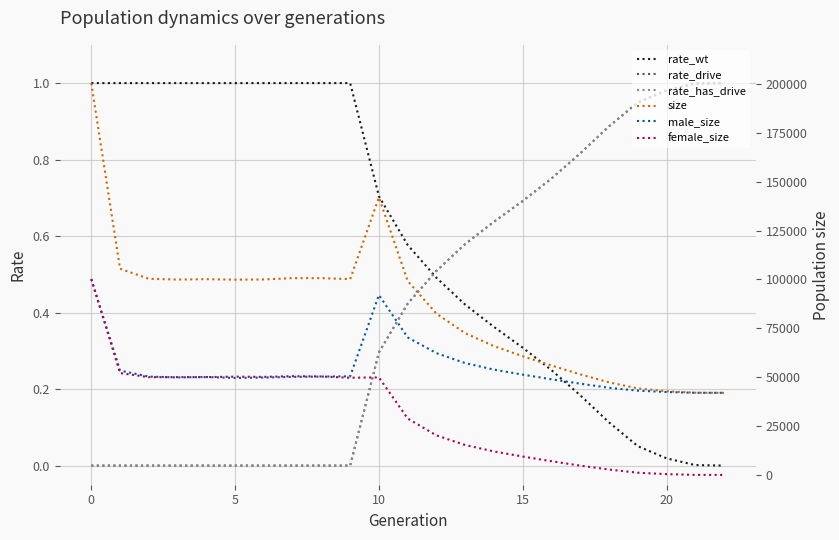

Which series has the largest total across all categories?

size